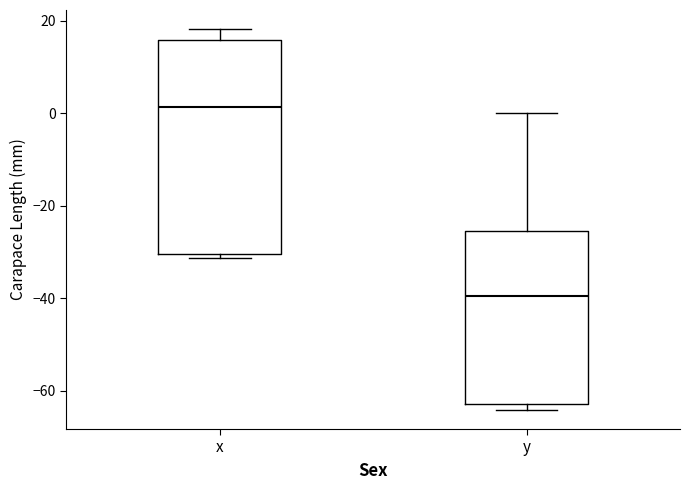

Where does the median line of the box for y sit on the y-axis? The values are not printed on the chart, so give them approximately, as read against the axis.

-40